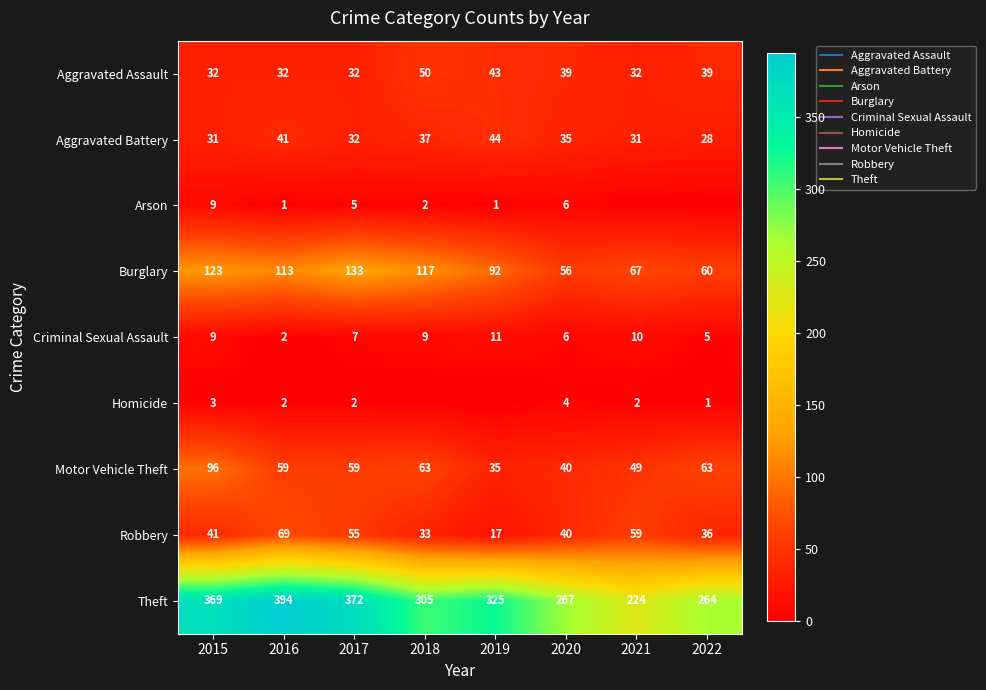

At which label does Arson reach its minimum?

2021